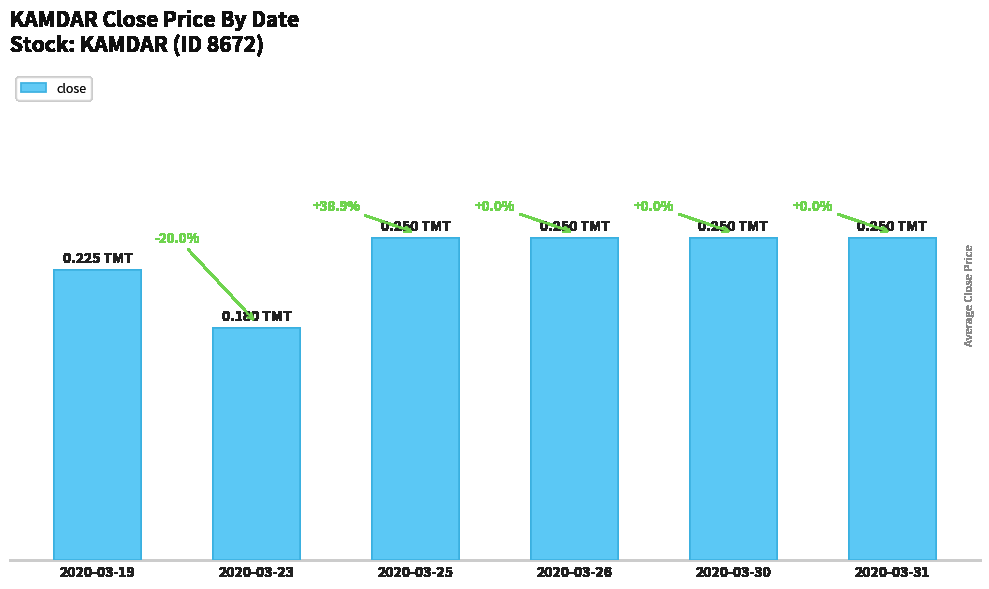

The value at 2020-03-26 is 0.2. True or false?

False